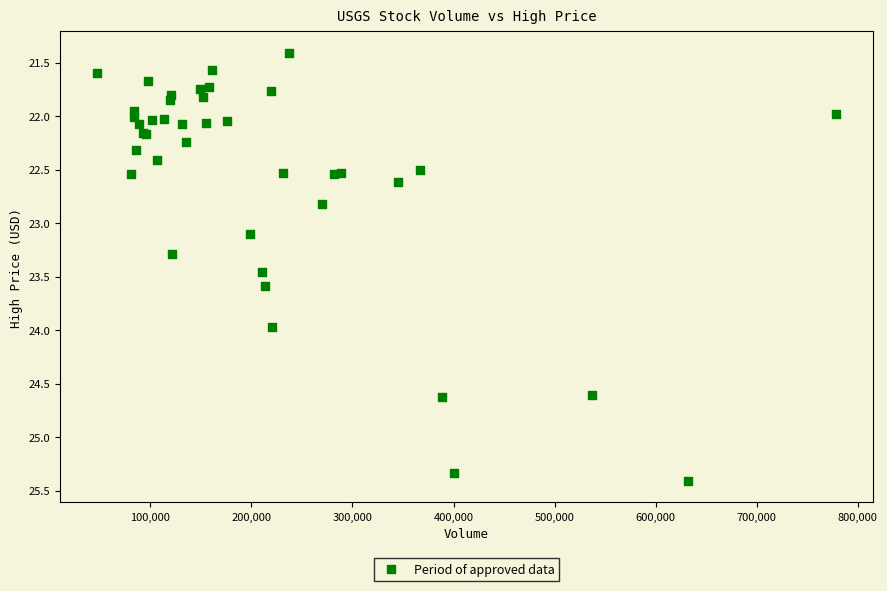

What Y value in the scatter plot is closest to 23?

23.1